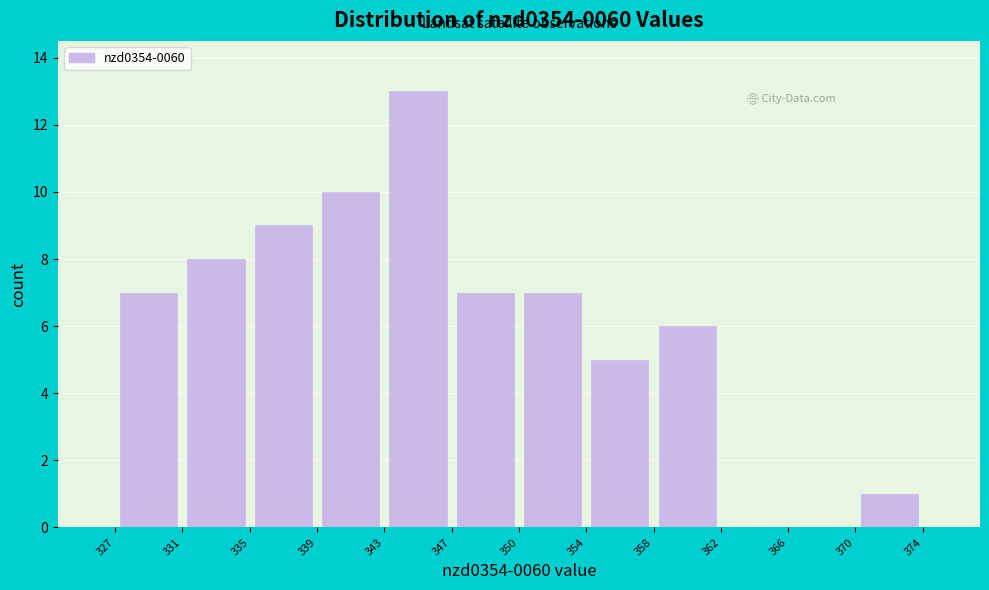

How tall is the bar that spans 370 to 374 on the x-axis? The values are not printed on the chart, so give them approximately, as read against the axis.

1